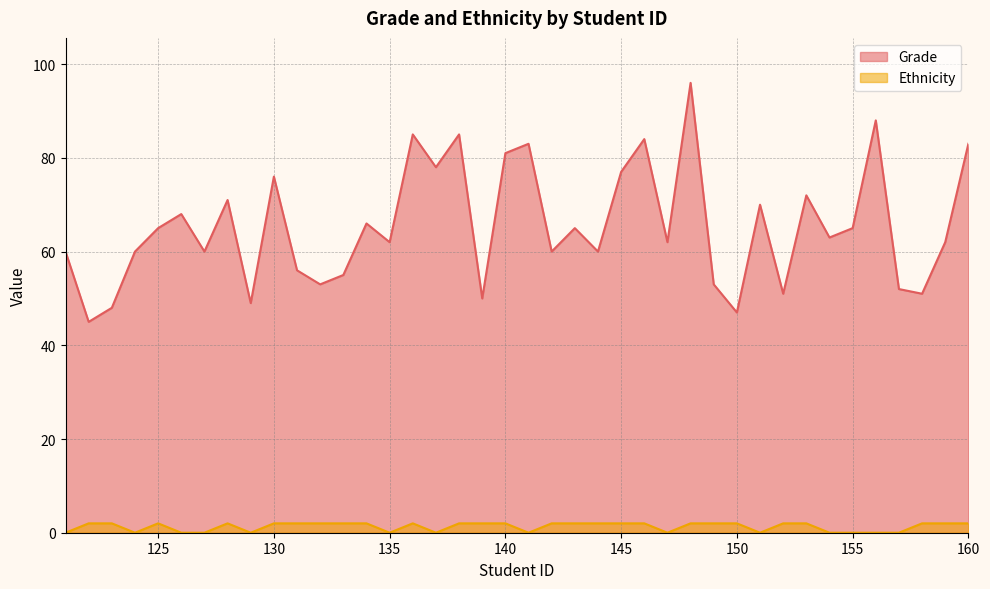

Count the Ethnicity values in the range 0 to 2.

40